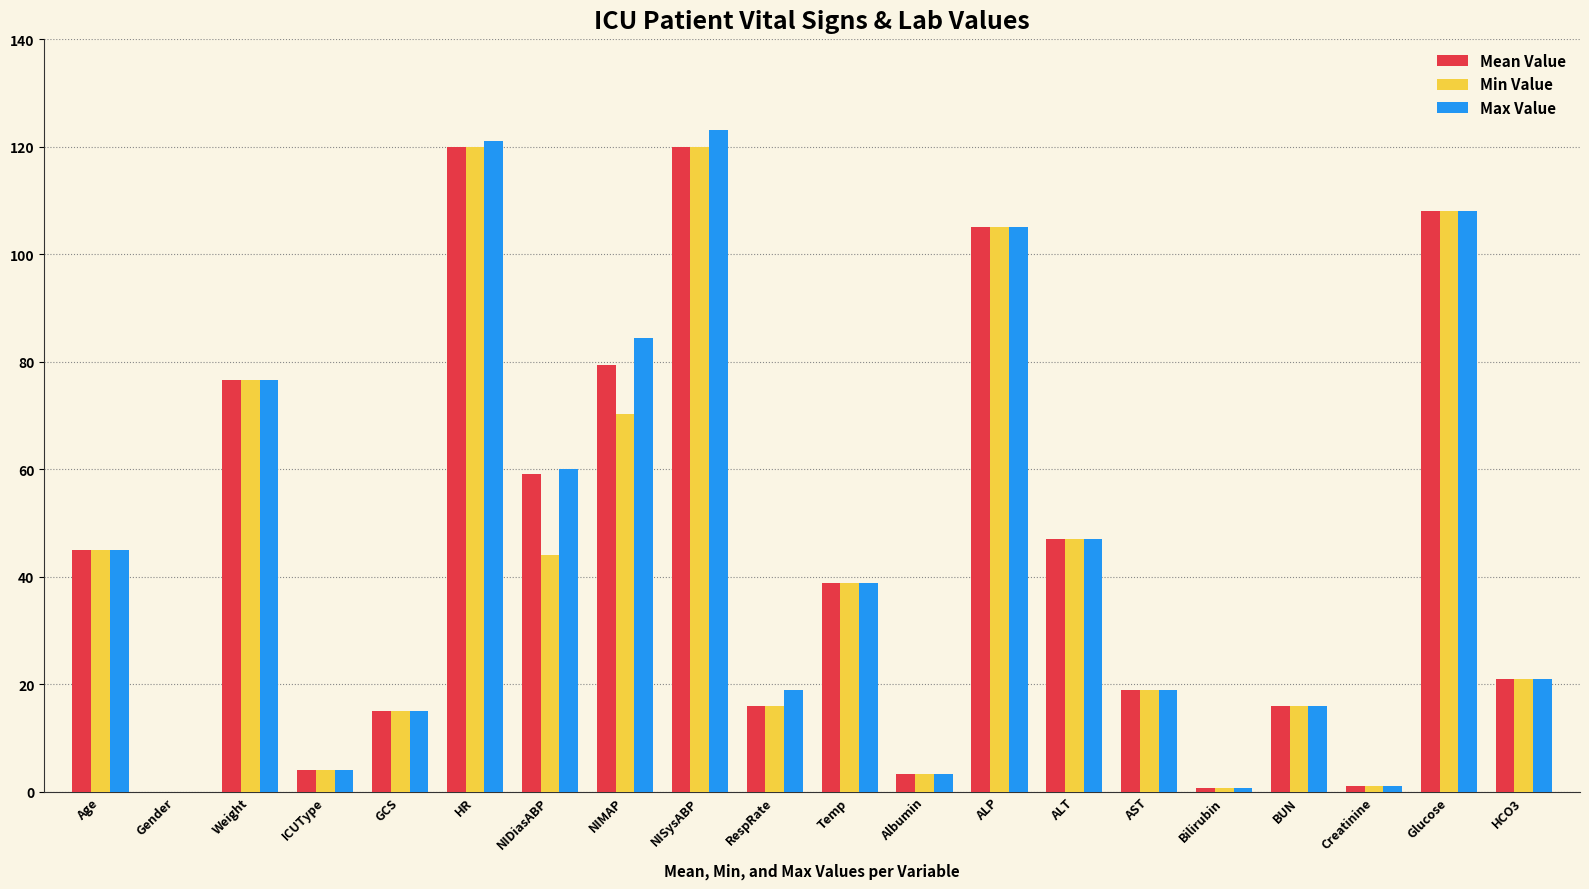

True or false: Max Value has a value of 47.0 at ALT.

True